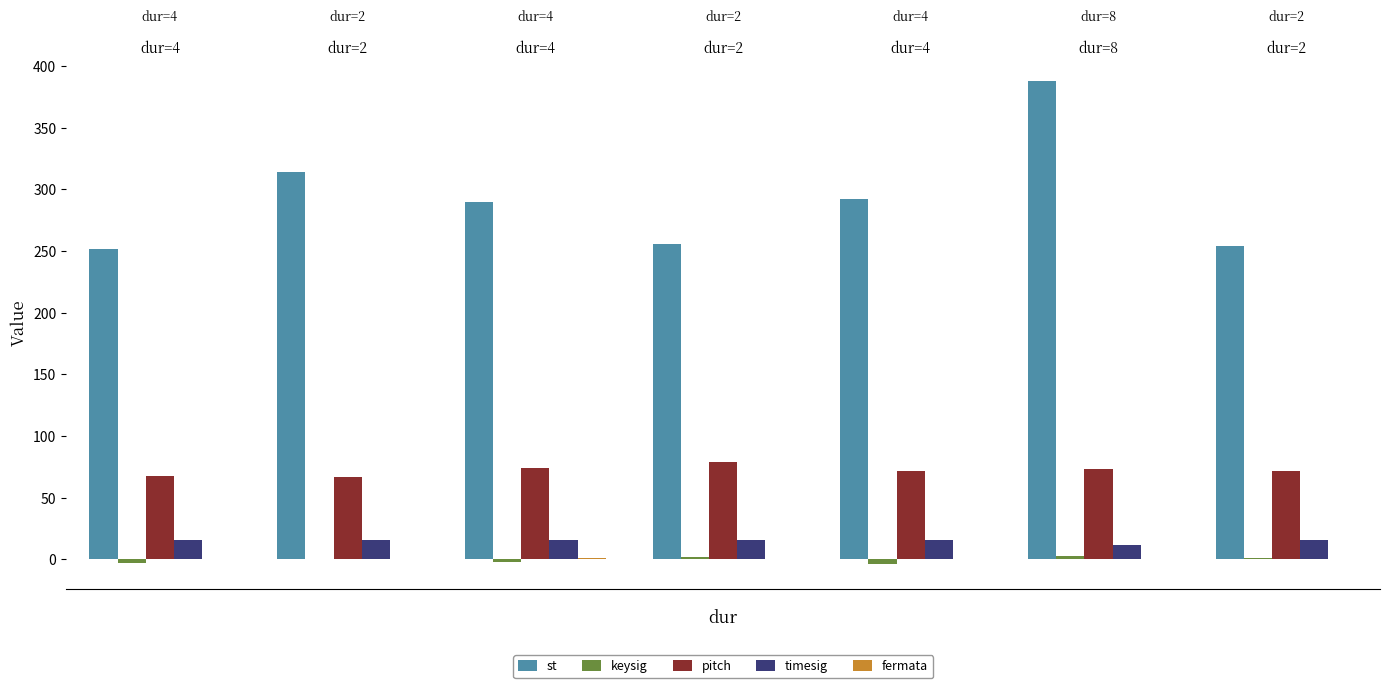

Which series has the largest total across all categories?

st